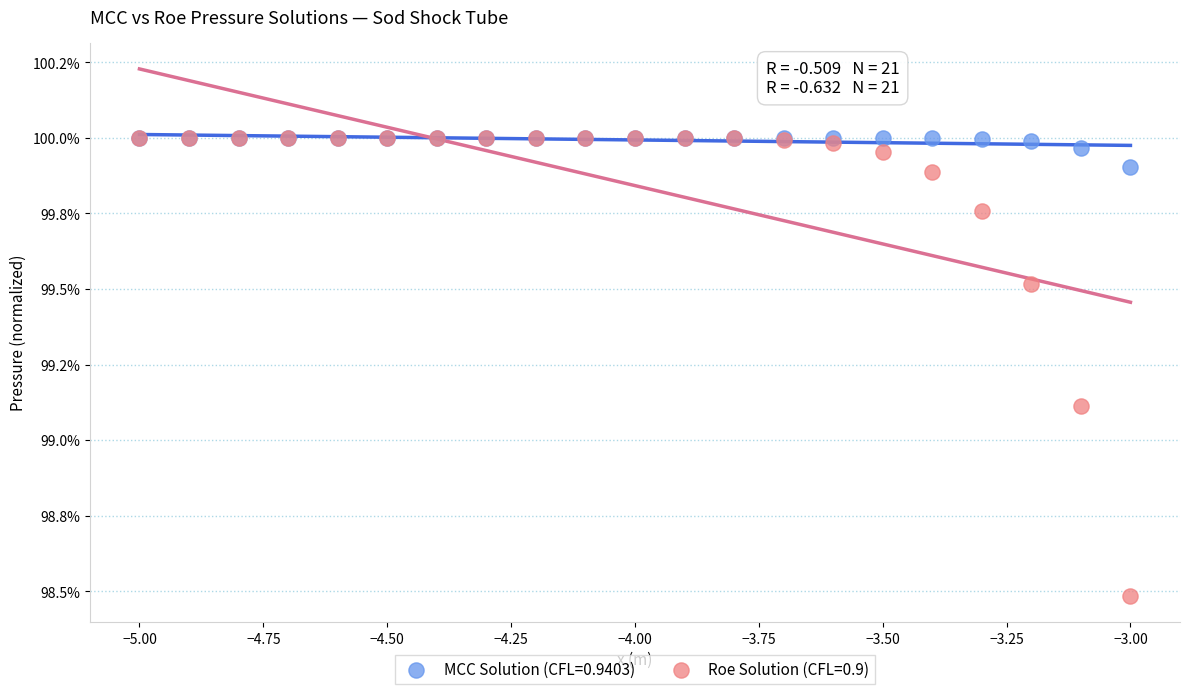

What are all the series names shown in the legend?

MCC Solution (CFL=0.9403), Roe Solution (CFL=0.9)